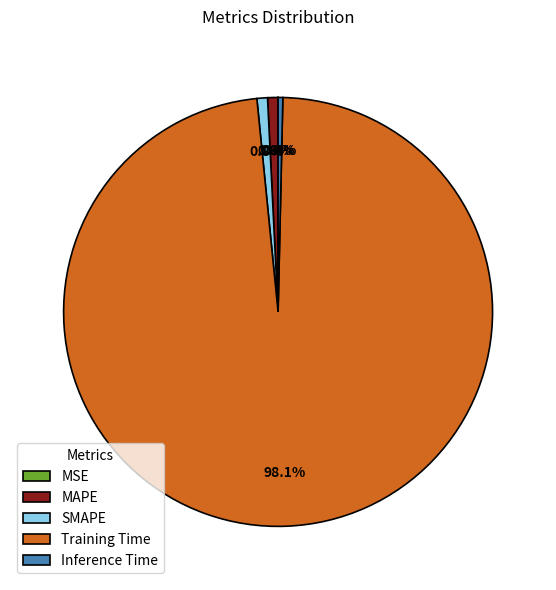

Which category has the biggest portion of the pie?

Training Time